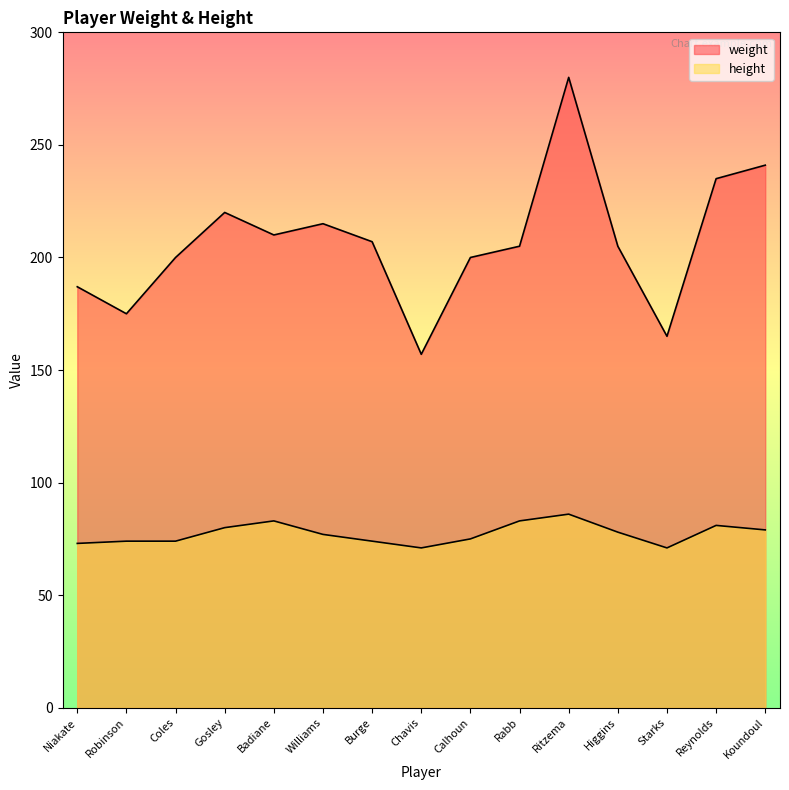

True or false: height and weight intersect in this chart.

False